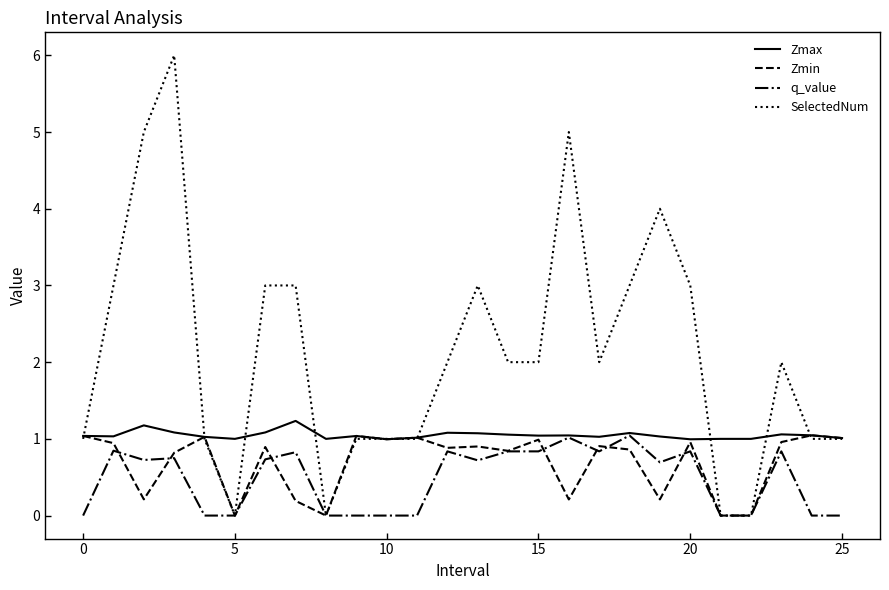

Which series has the largest total across all categories?

SelectedNum